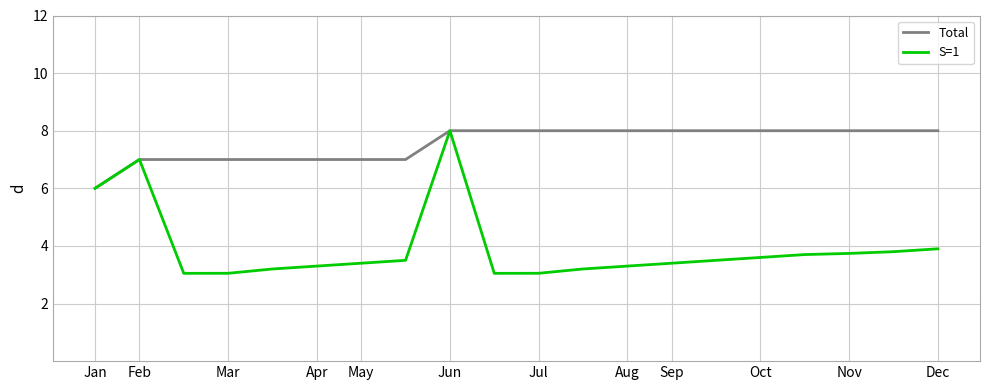

What is the lowest value of the Total series?

6.0